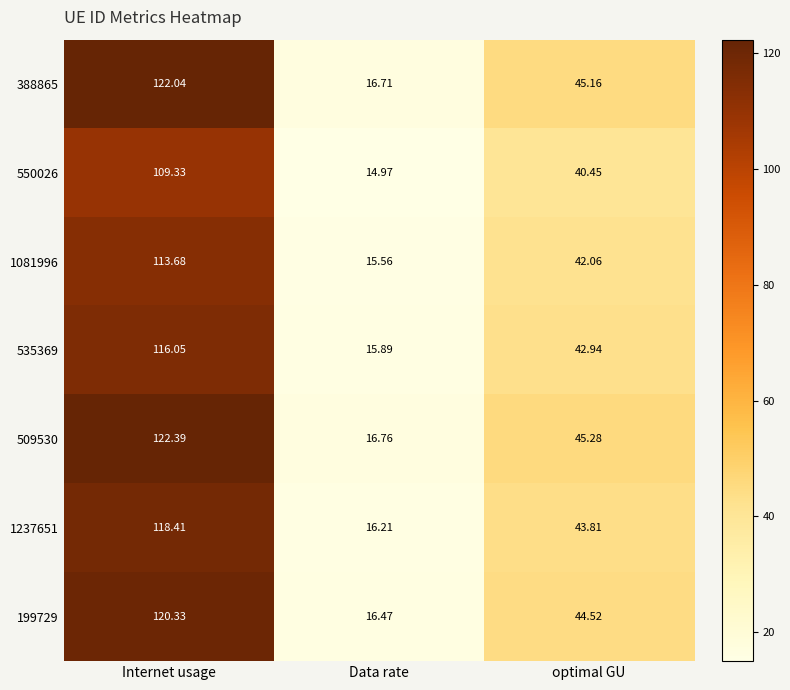

Which label corresponds to the smallest value in the chart?

Data rate